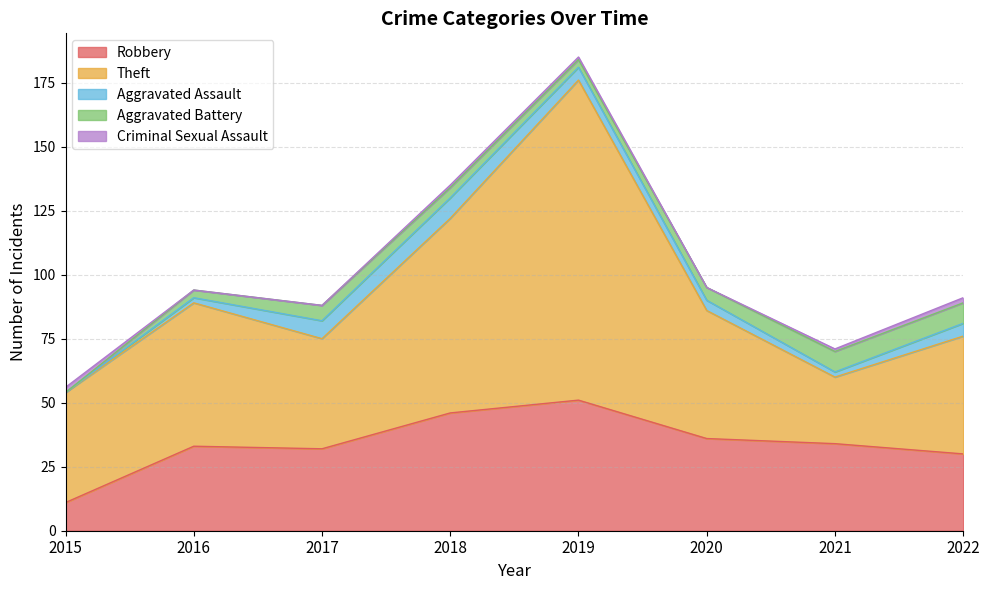

Where is the first local minimum for Criminal Sexual Assault?

2020